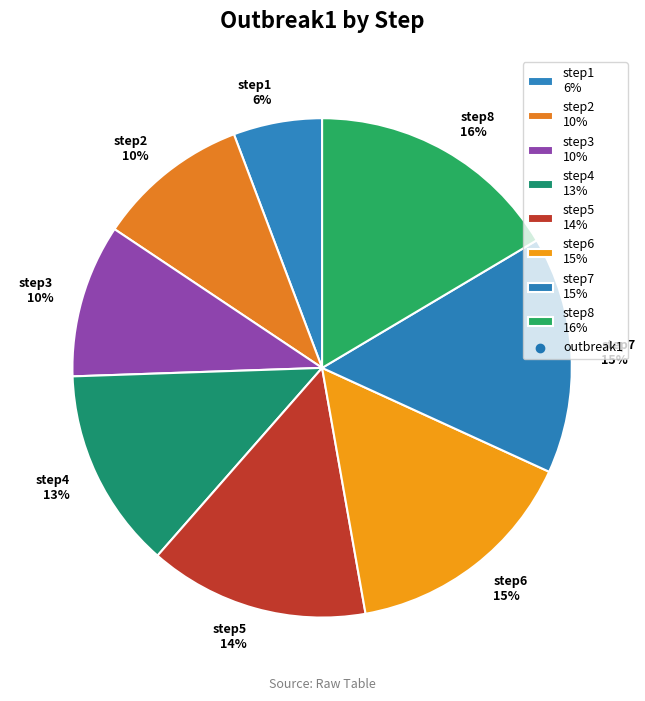

Does step2 account for over 50% of the chart?

No